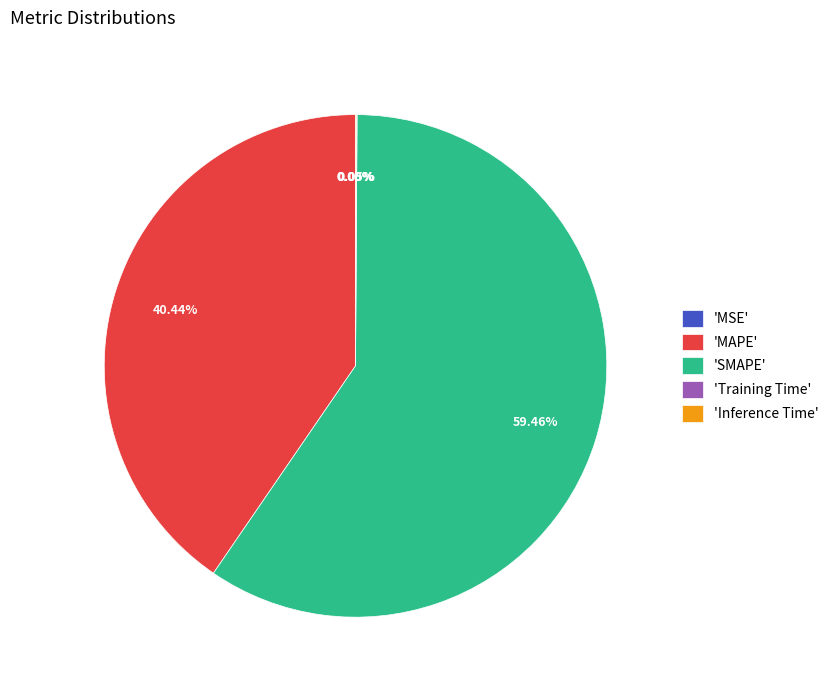

Which slice is the largest?

'SMAPE'